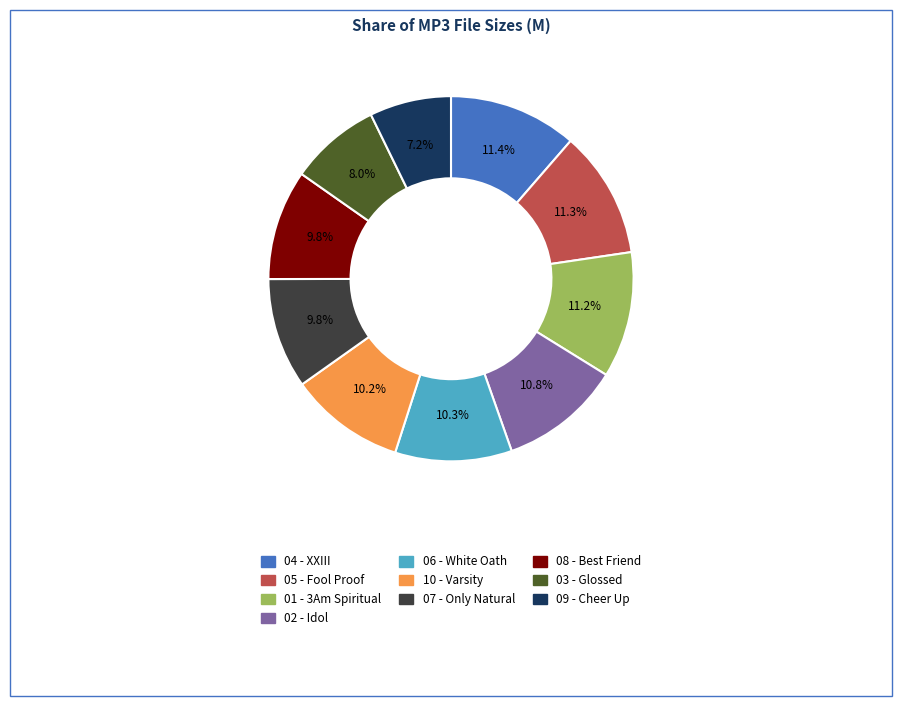

To the nearest percent, what is the difference between the largest and smallest slice percentages?

4%